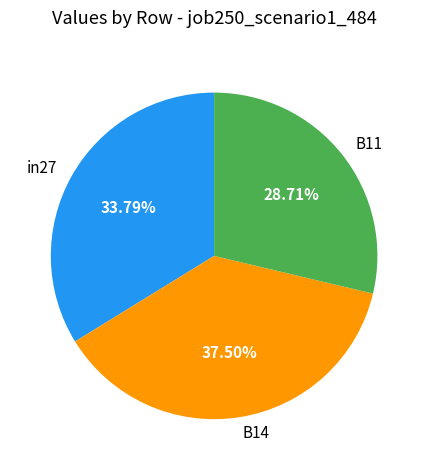

Is B11 the majority of the pie?

No